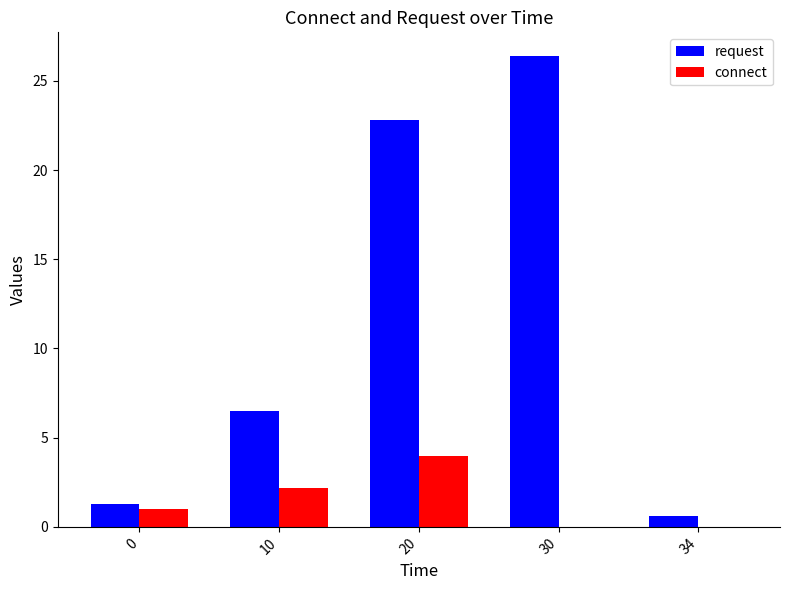

How many groups of bars are there?

5